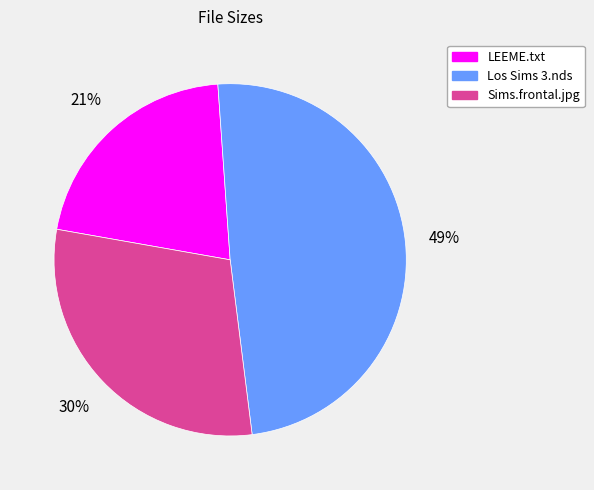

Combined, do LEEME.txt and Sims.frontal.jpg account for over 50%?

Yes